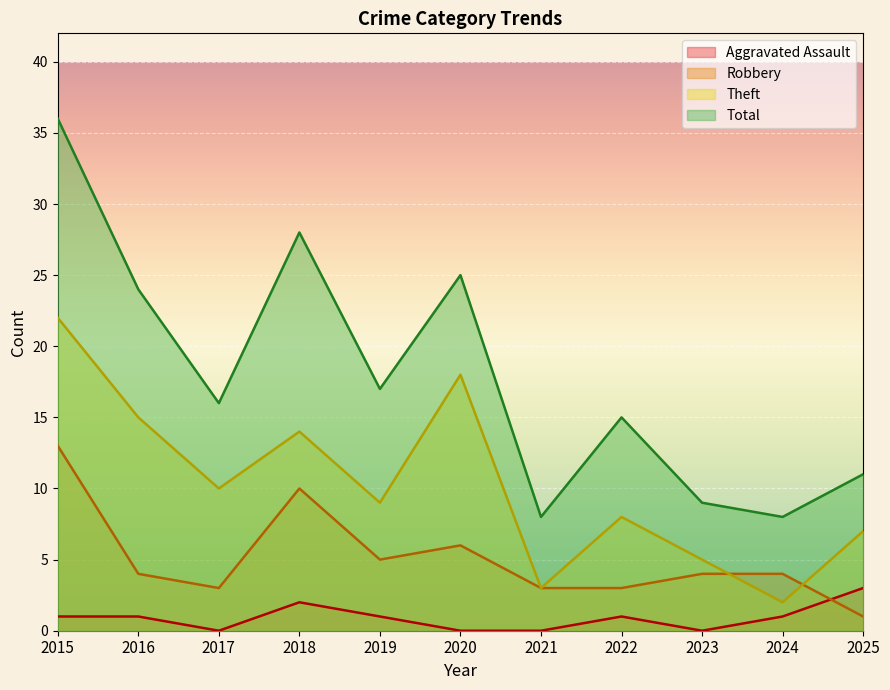

What is the average value of the Aggravated Assault series?

1